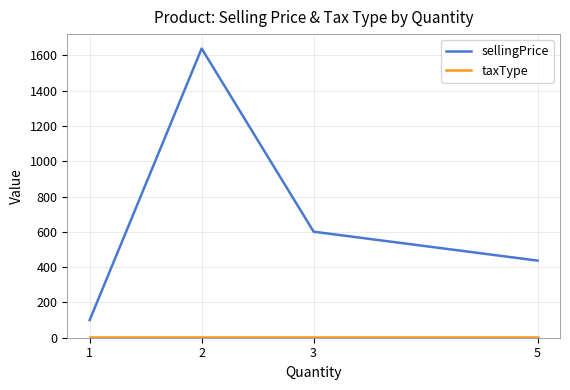

What is the difference between the maximum and minimum values in the sellingPrice series?

1538.7